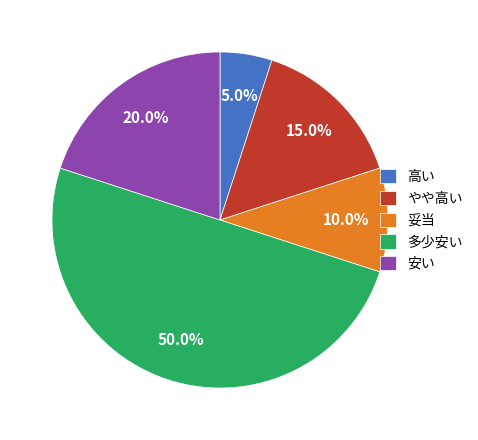

Combined, what portion of the pie is 妥当 and 安い?

30.0%